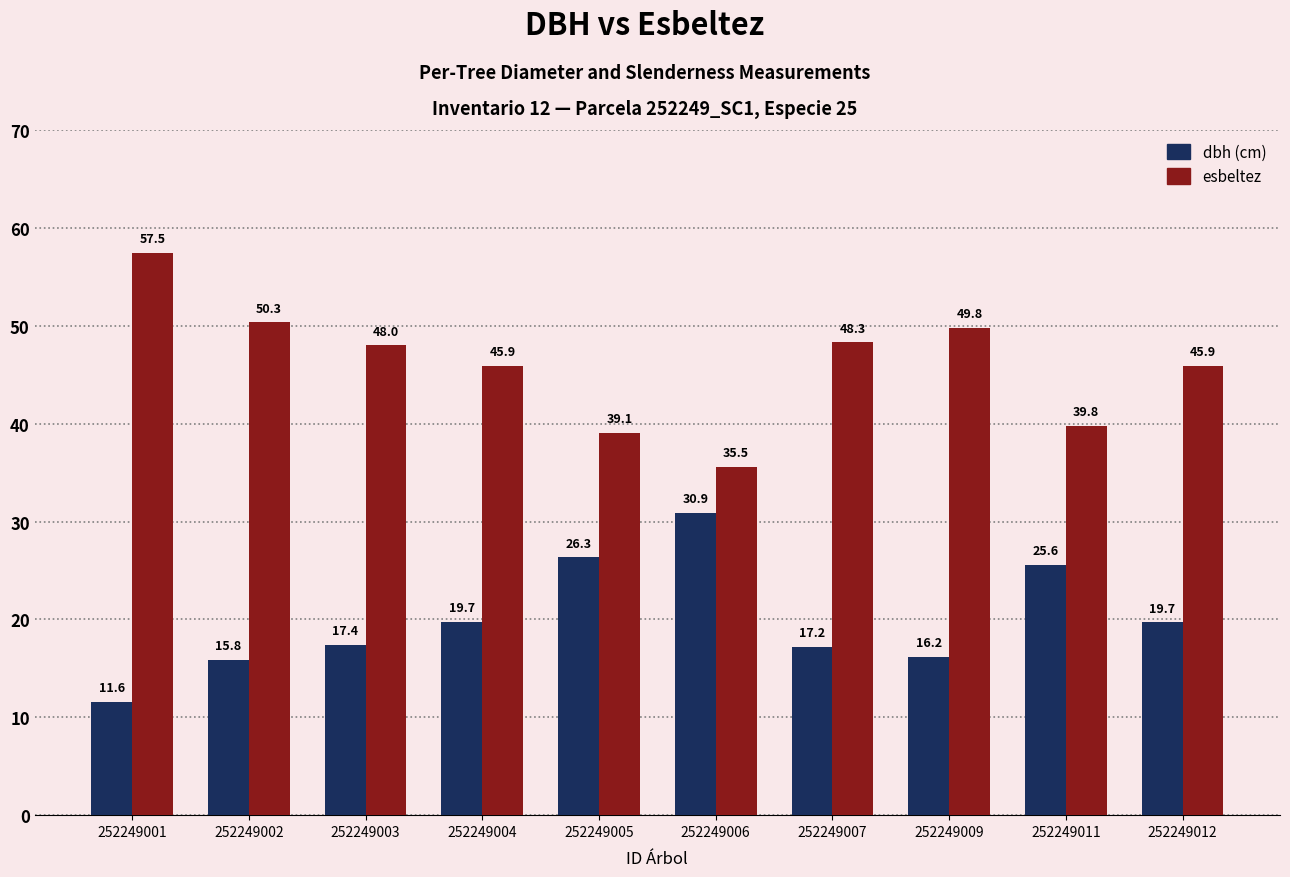

What is the minimum value shown in the chart?

11.6